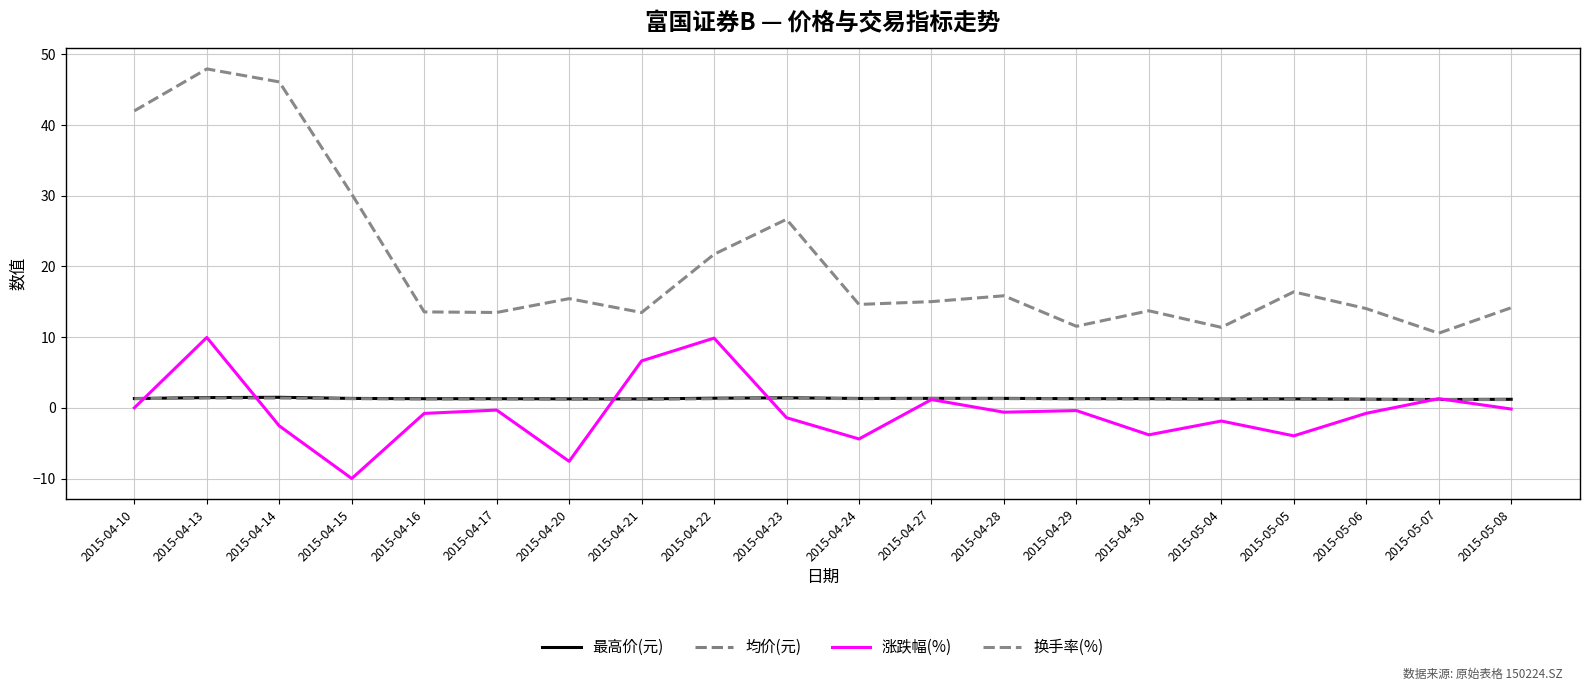

What position from the right is 2015-04-17?

15